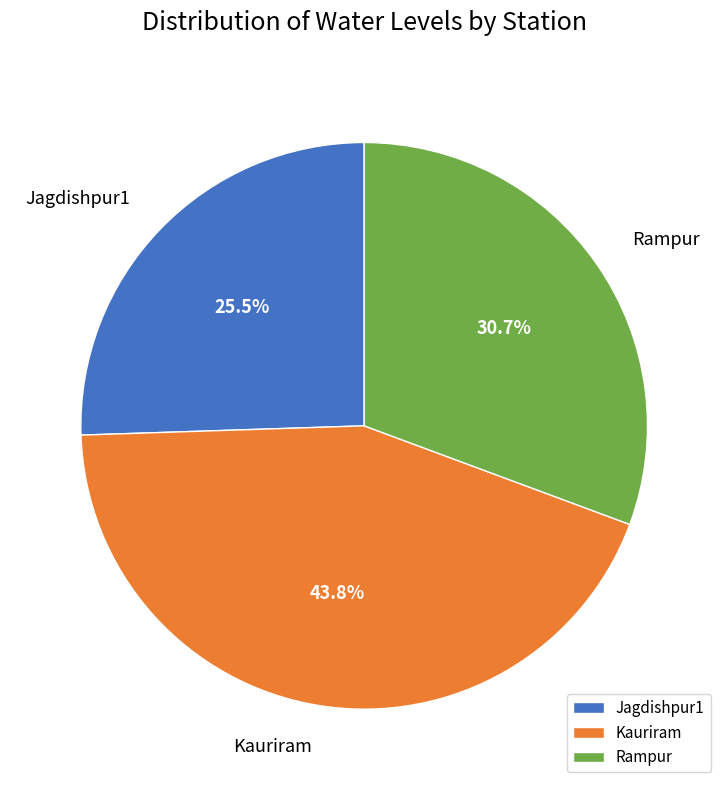

Is Rampur the majority of the pie?

No